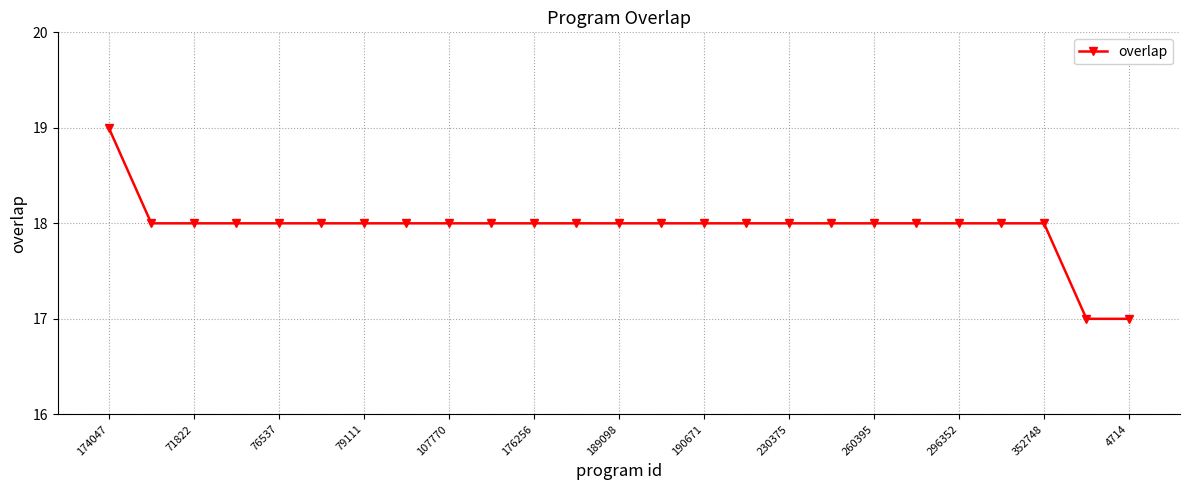

What is the sum of all values?

449